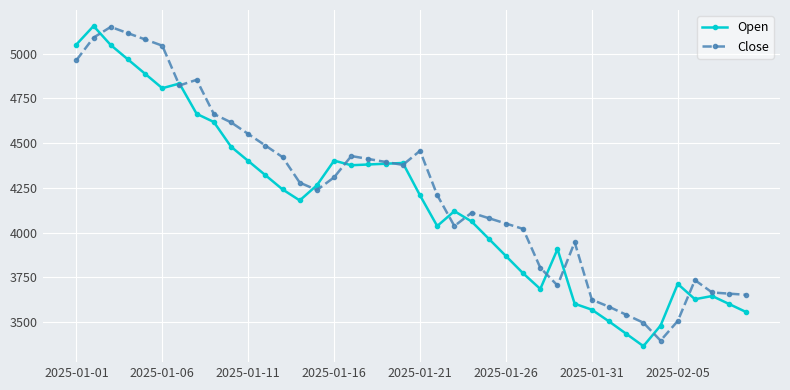

Which series has the widest spread of values?

Open